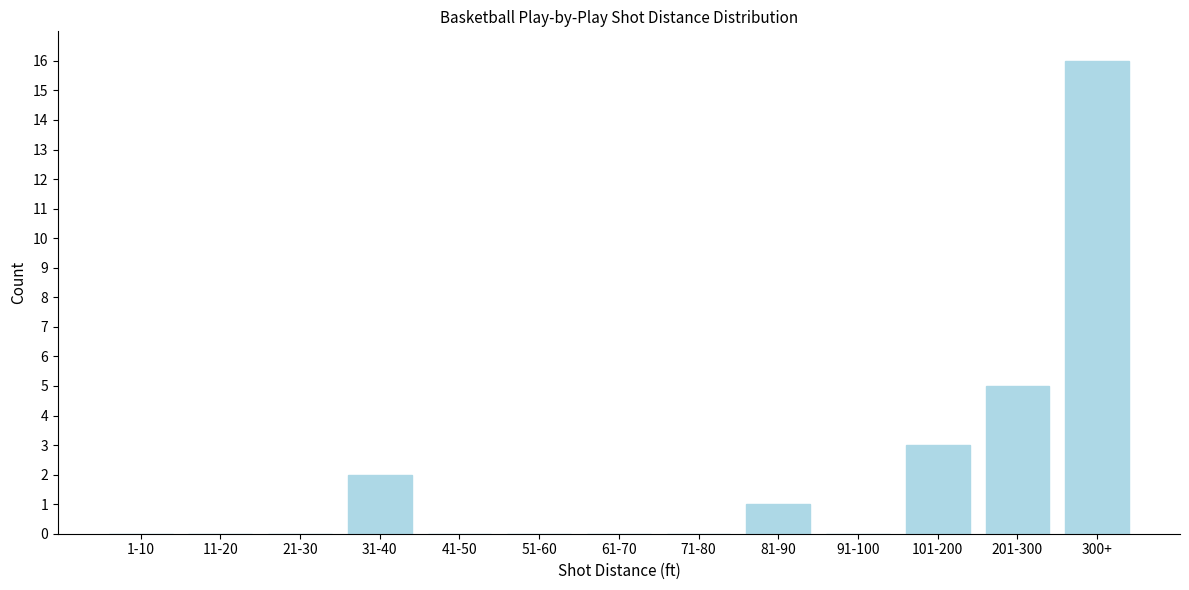

Reading left to right, what are all the values shown in this chart?

1-10=0	11-20=0	21-30=0	31-40=2	41-50=0	51-60=0	61-70=0	71-80=0	81-90=1	91-100=0	101-200=3	201-300=5	300+=16